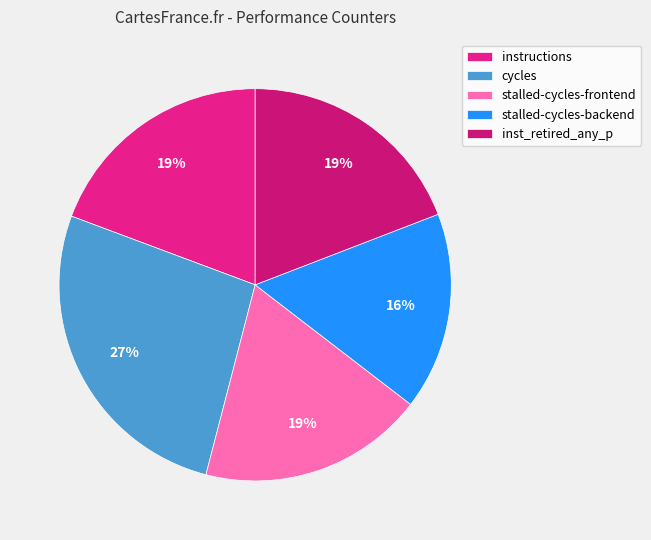

How many segments does this pie chart have?

5